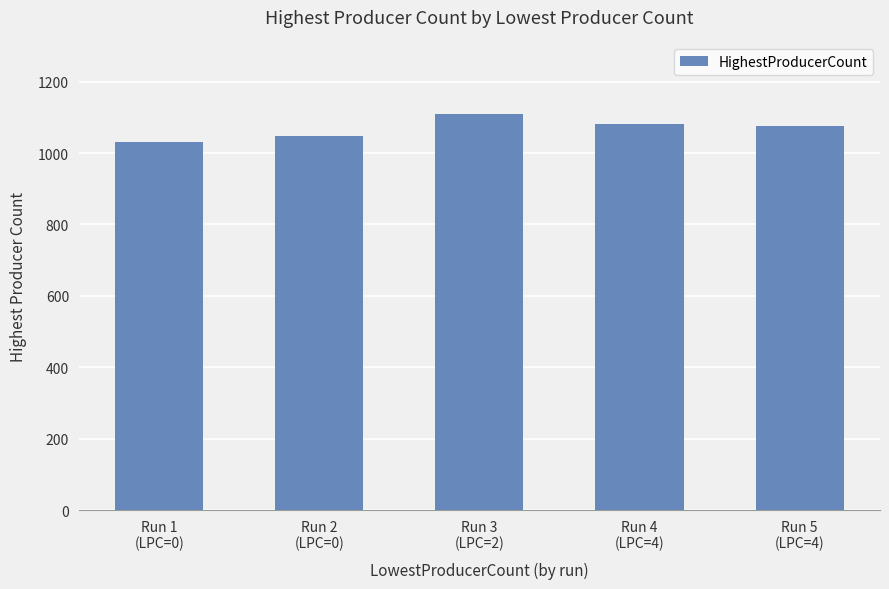

Is it true that the value at Run 2
(LPC=0) is 1048?

True